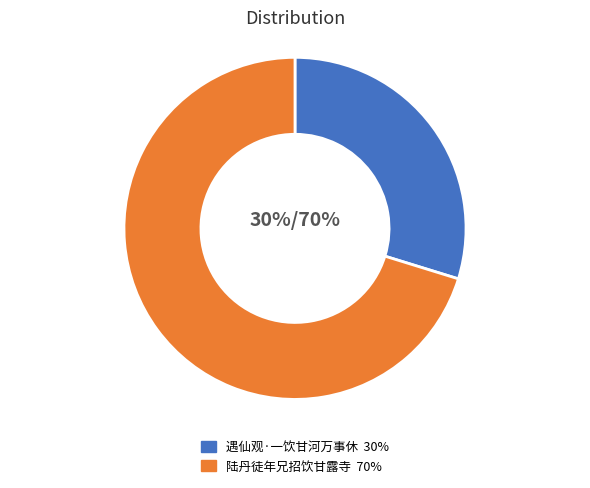

To the nearest percent, what percentage of the pie is 陆丹徒年兄招饮甘露寺?

70%